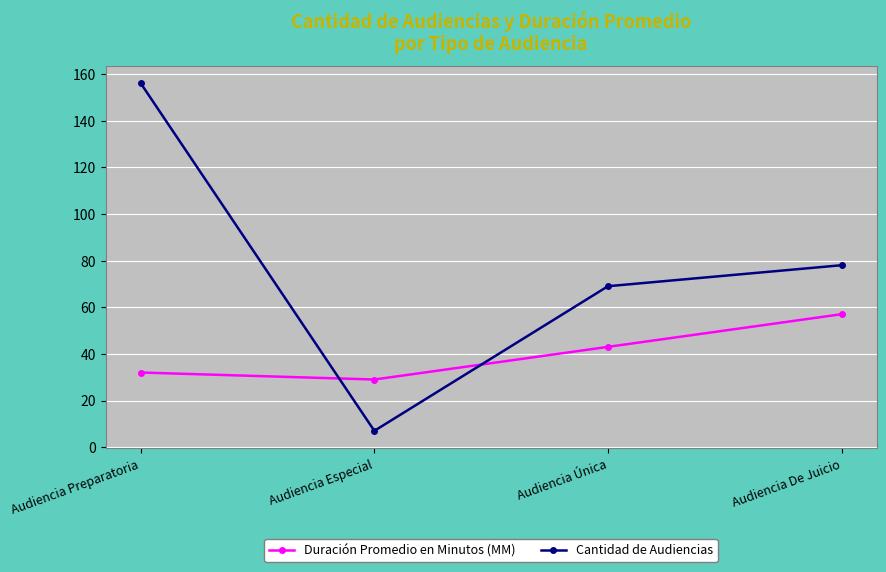

Between Audiencia Especial and Audiencia Única, which series saw the biggest shift?

Cantidad de Audiencias